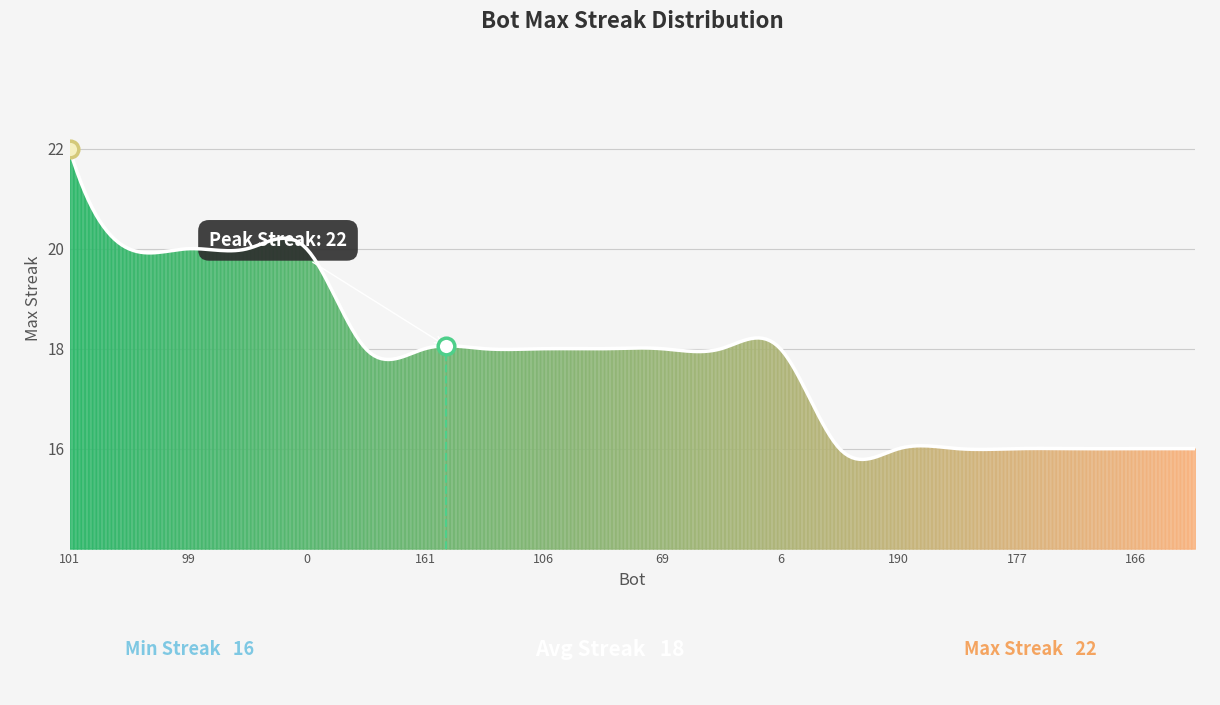

What is the minimum value shown in the chart?

15.8